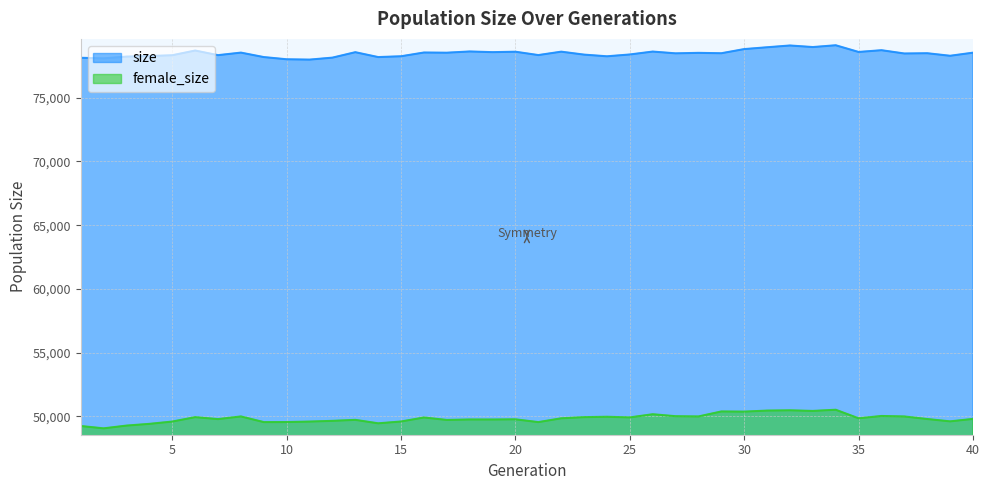

True or false: size and female_size intersect in this chart.

False